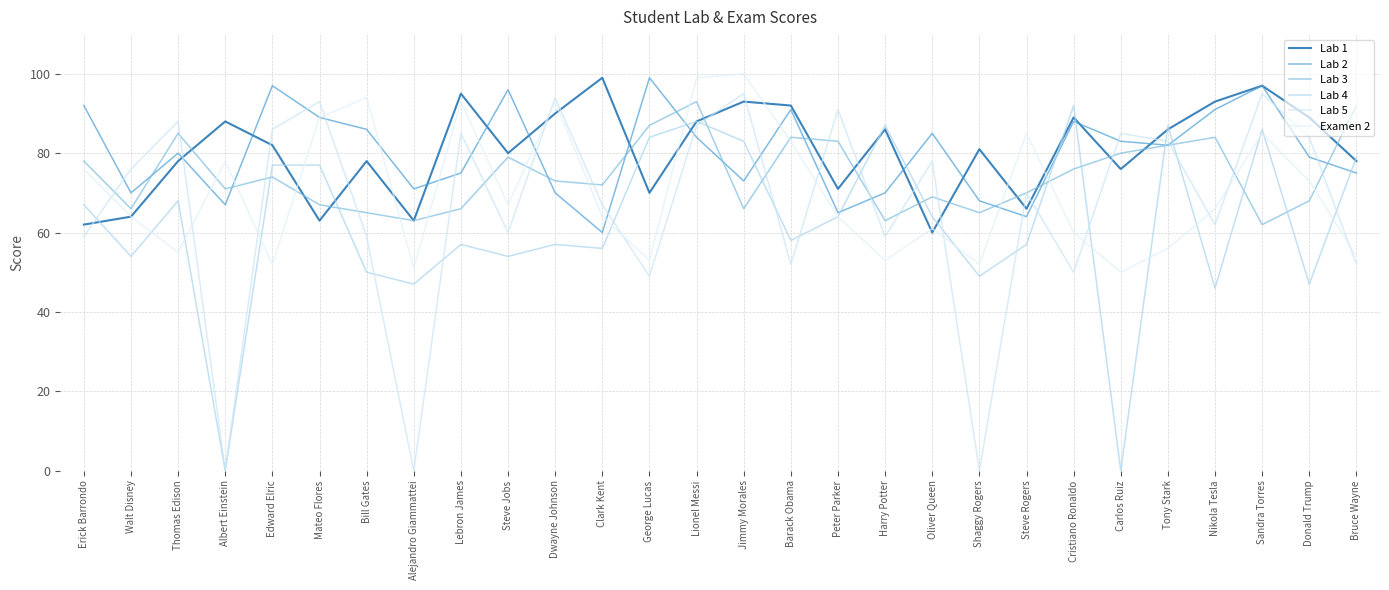

Between Steve Rogers and Bill Gates, which is larger?

Bill Gates